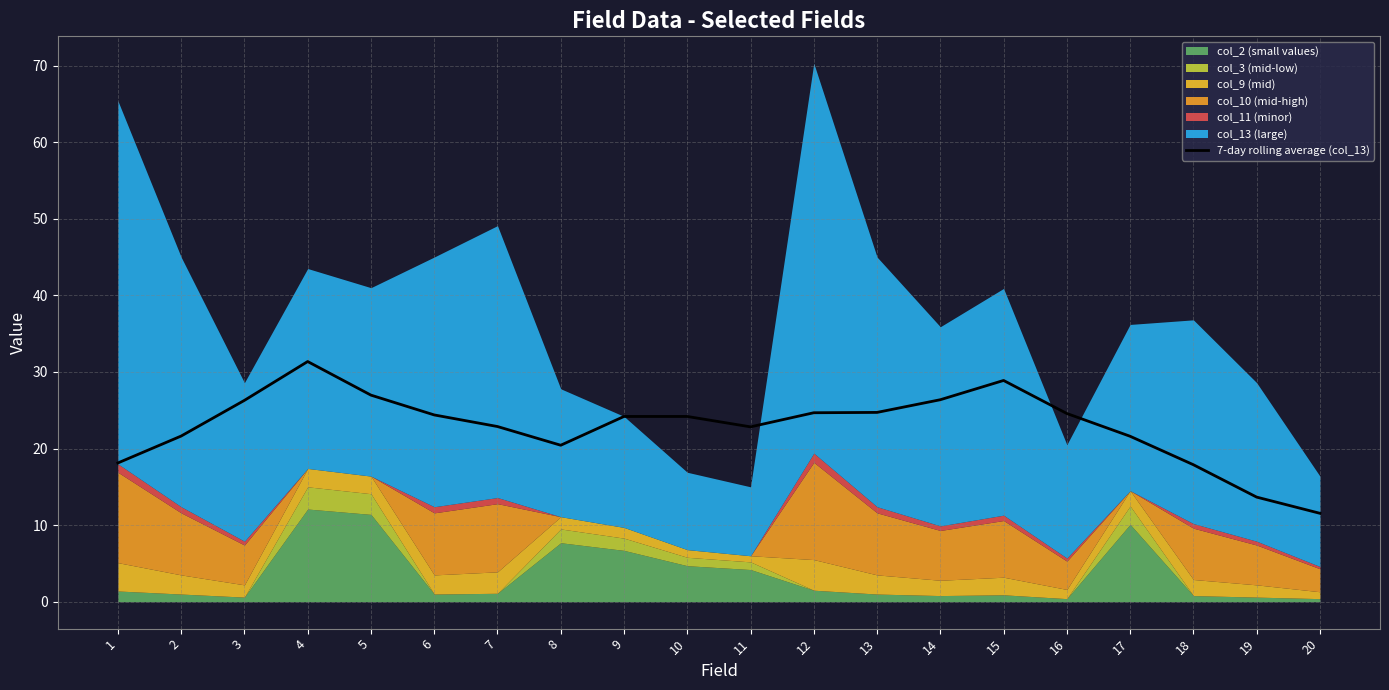

What is the value of the 19th point from the left?

13.7